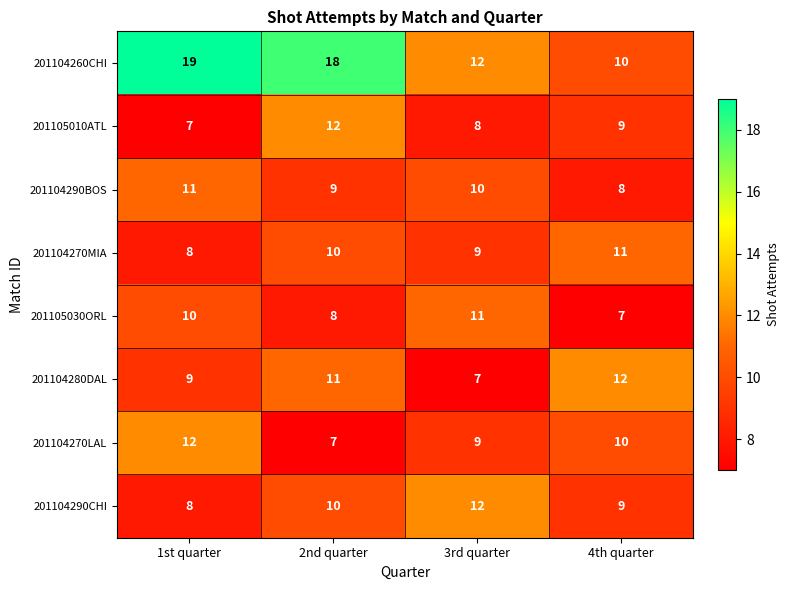

What is the difference between the maximum and minimum values in the 201105030ORL series?

4